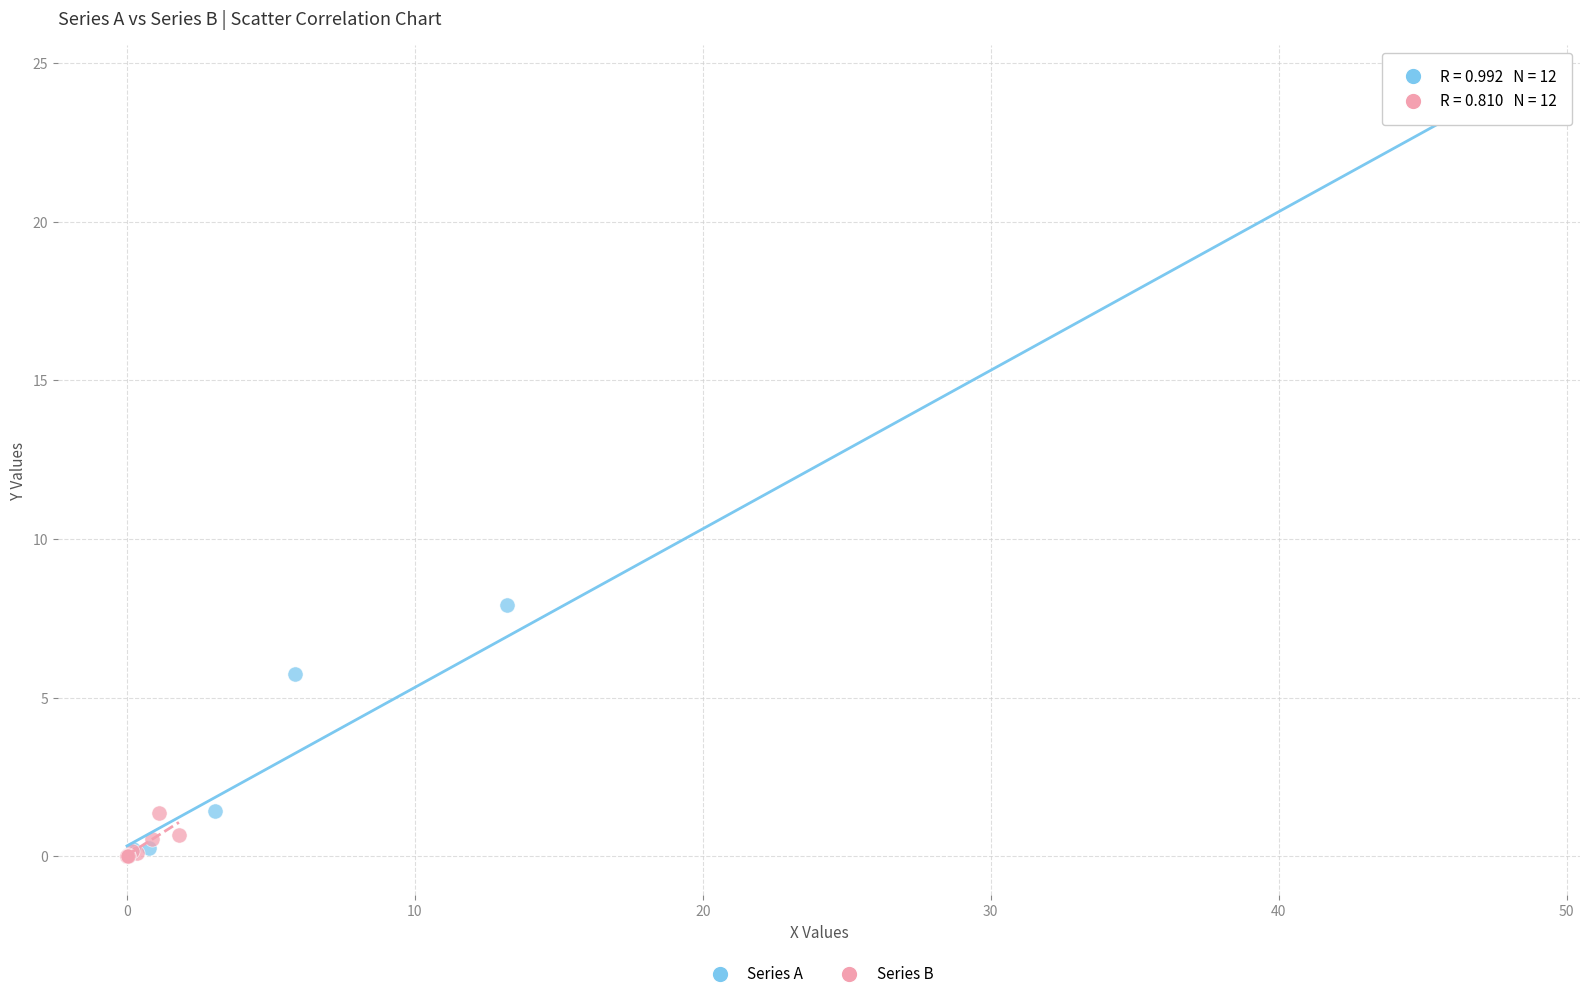

Which series has the widest spread of Y values?

Series A